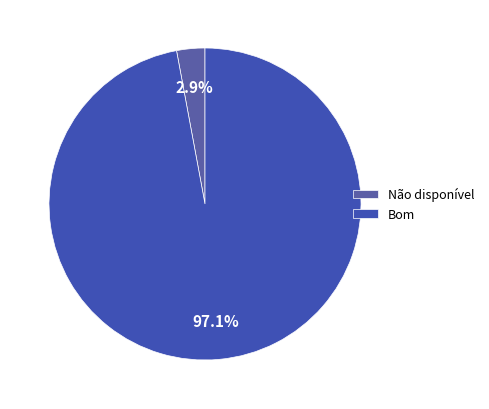

Rank the categories by value from highest to lowest.

Bom, Não disponível